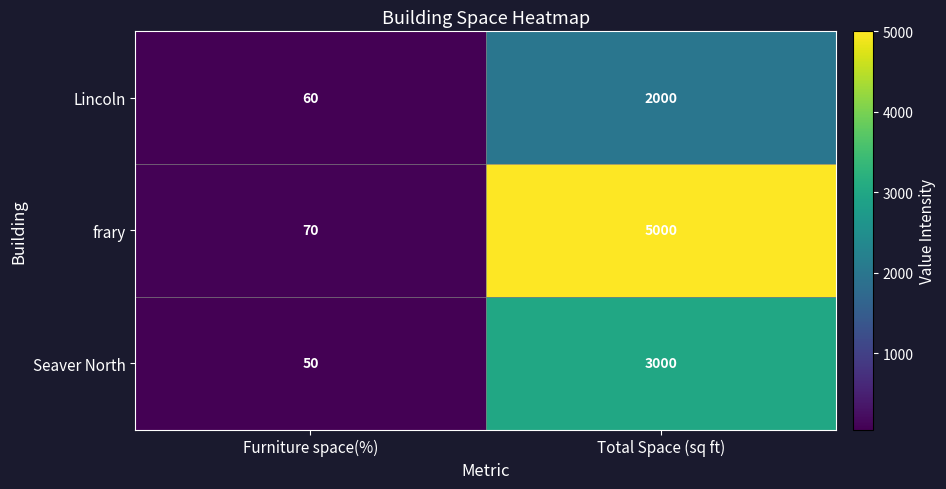

Reading left to right, what are all the values shown in this chart?

Lincoln: 60	2000
frary: 70	5000
Seaver North: 50	3000